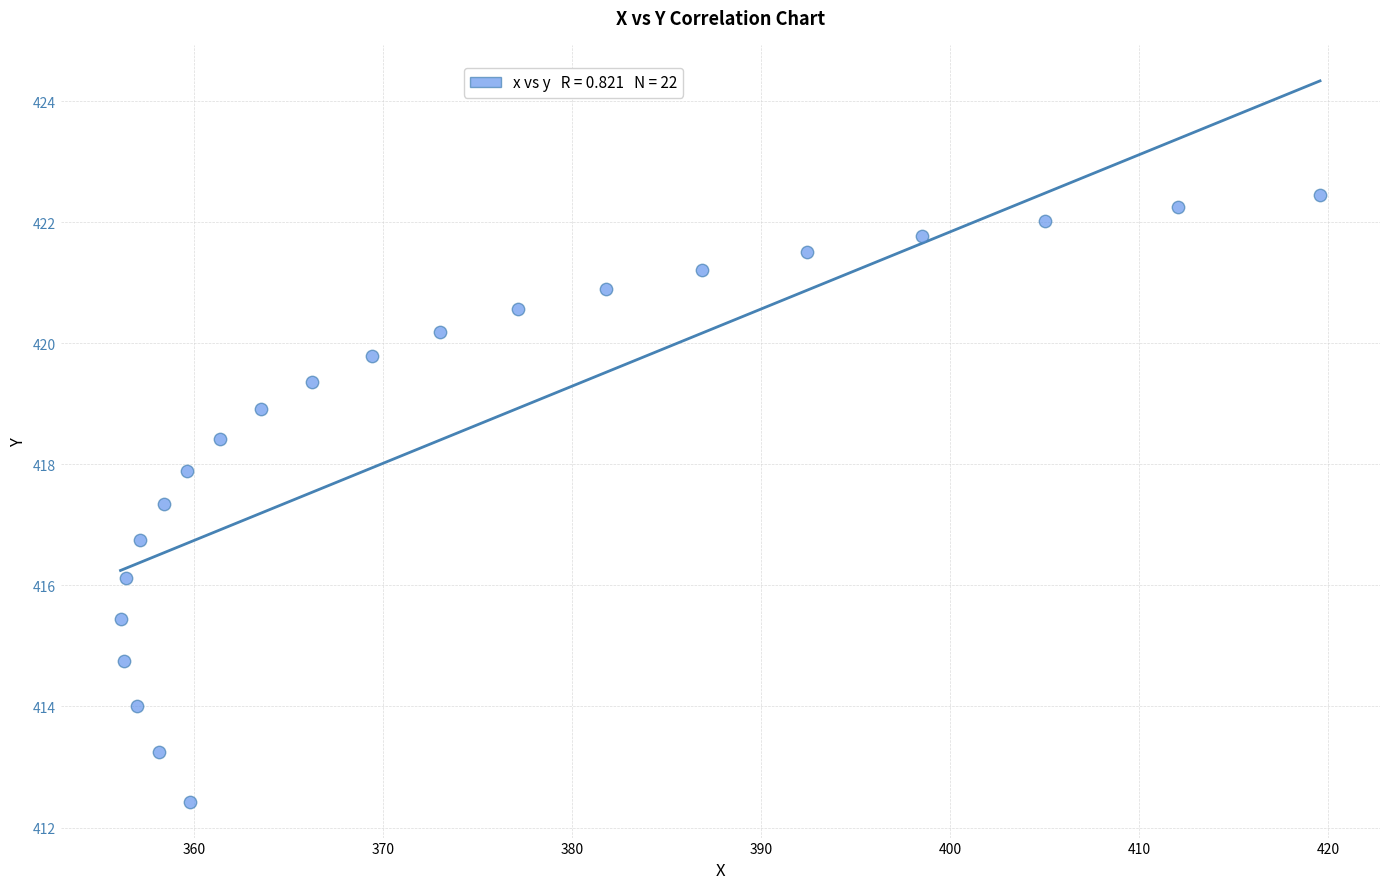

What is the range of Y values (max minus min)?

10.0